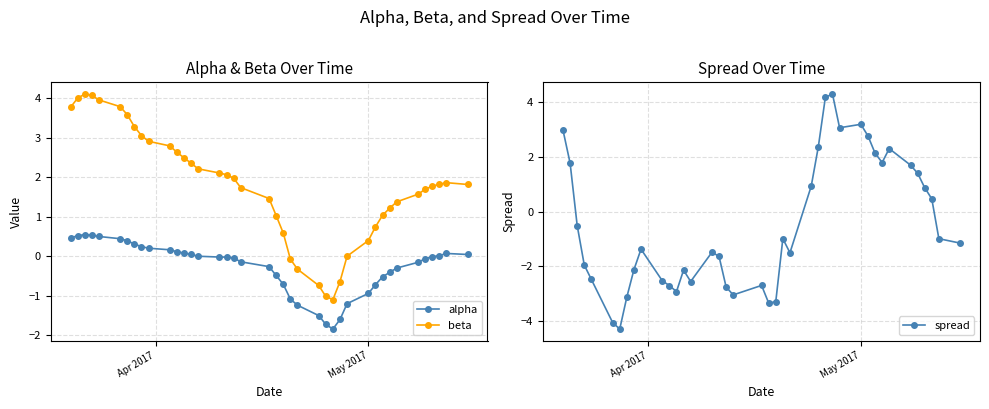

In spread, how many points are higher than both neighbors (excluding endpoints)?

8